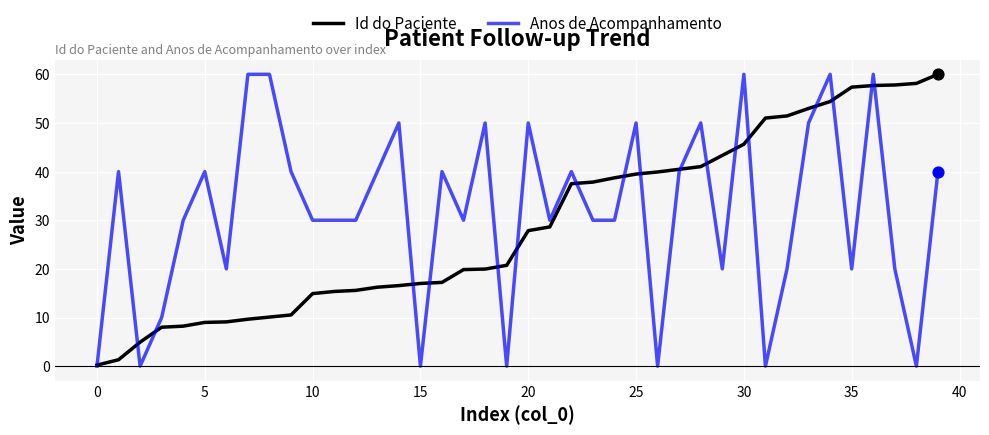

What are all the series names shown in the legend?

Id do Paciente, Anos de Acompanhamento